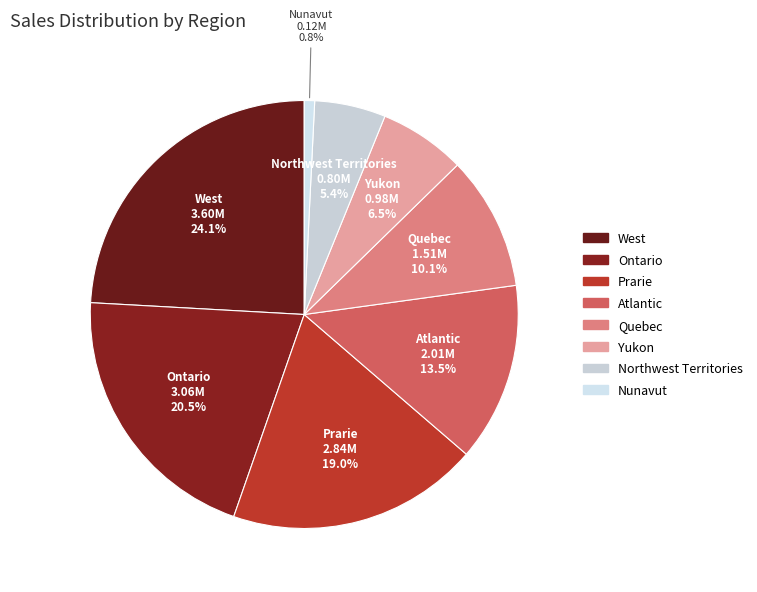

Count the number of slices in the pie.

8